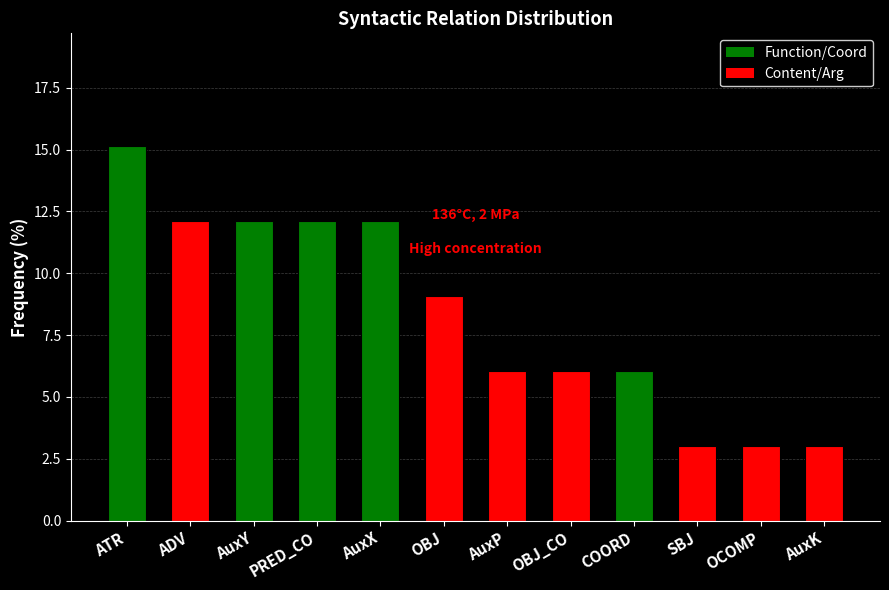

What is the difference between the maximum and second lowest values?

12.1